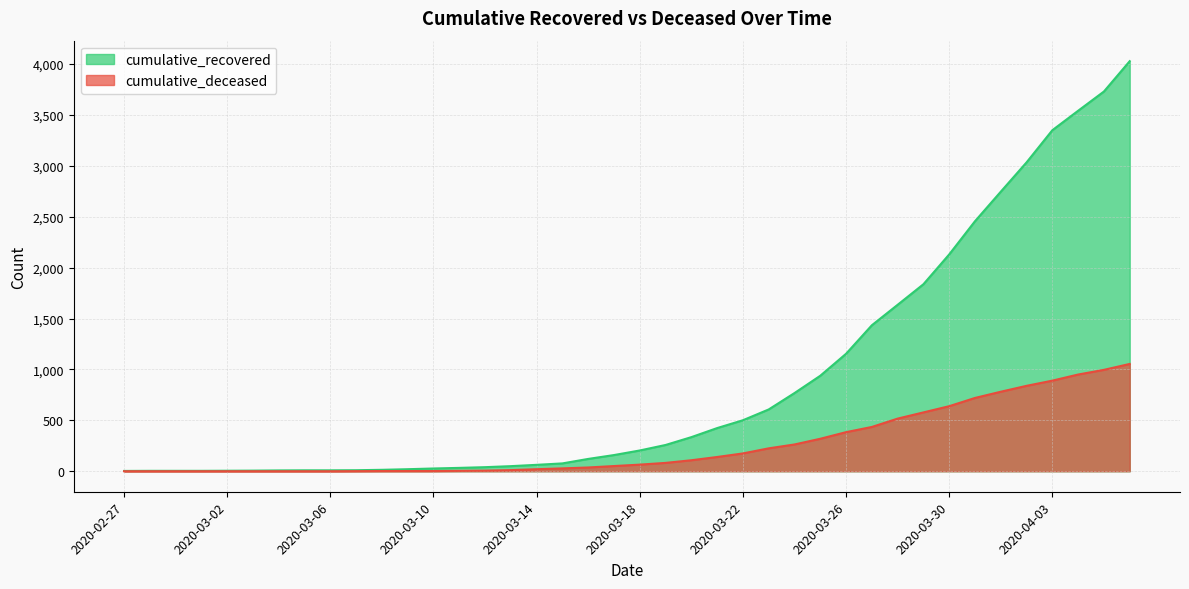

True or false: cumulative_deceased and cumulative_recovered cross at least once.

False